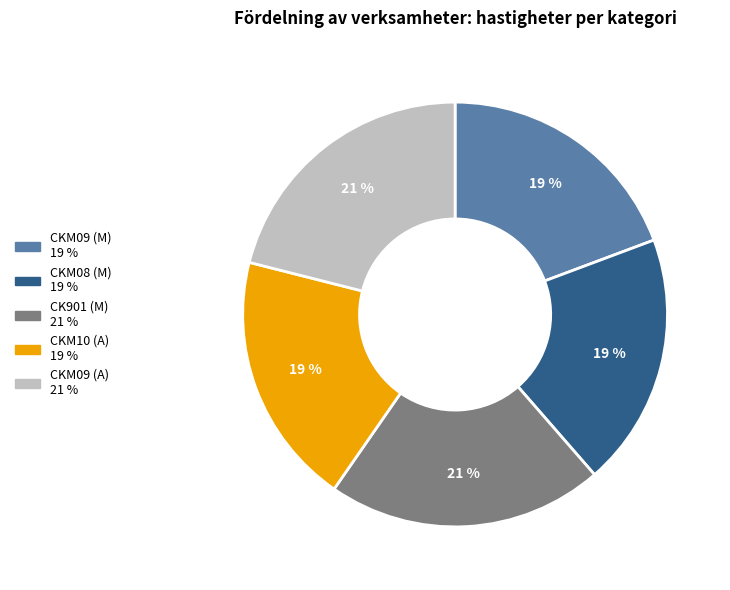

Is the sum of CKM08 (M) and CKM09 (M) greater than half?

No